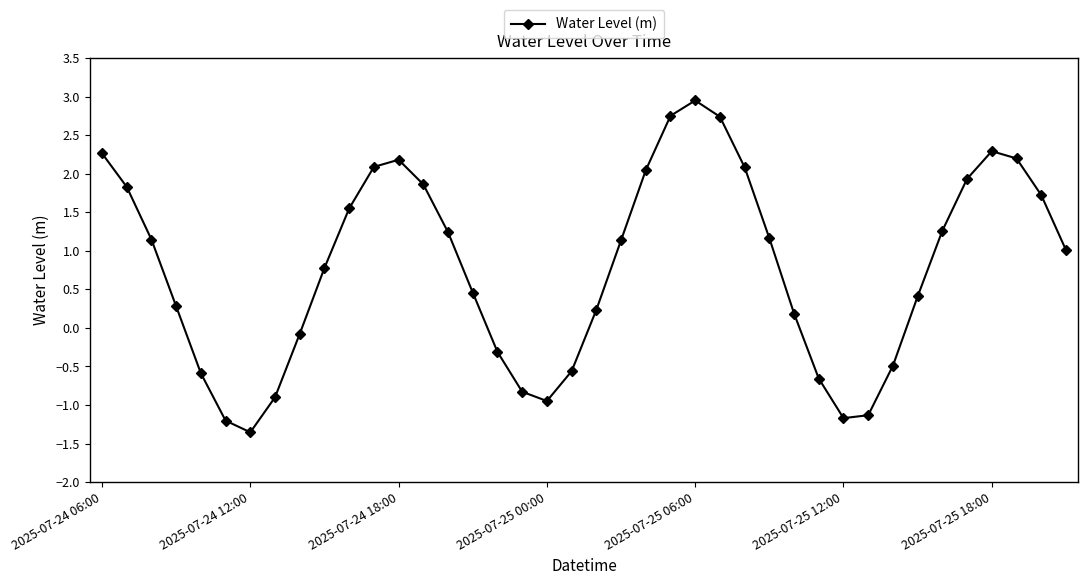

What is the sum of all values?

31.6